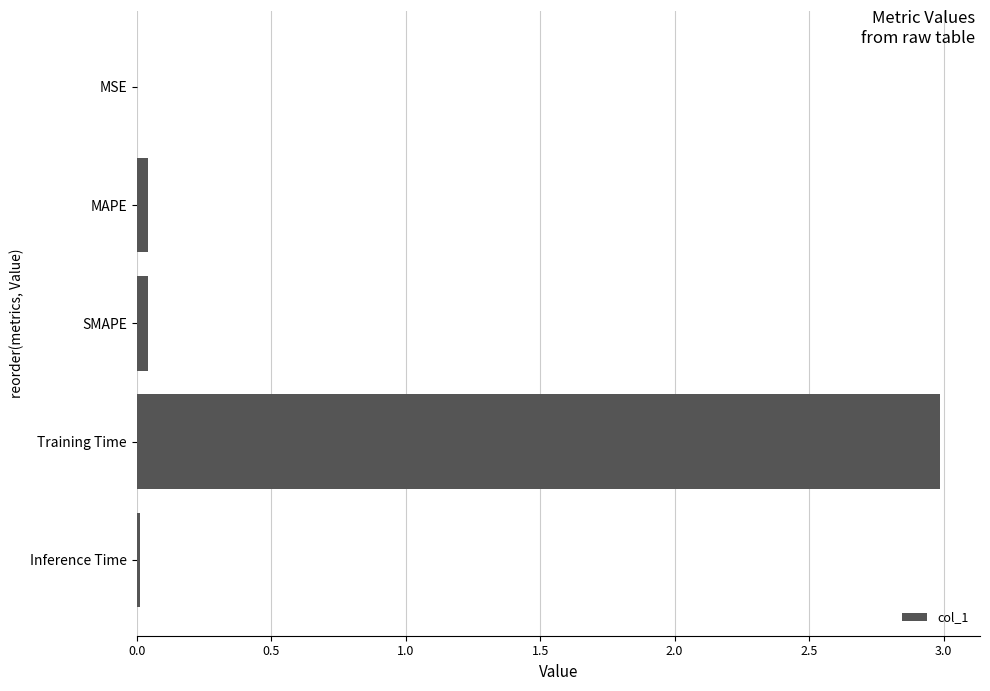

The value at Training Time is 5.1. True or false?

False